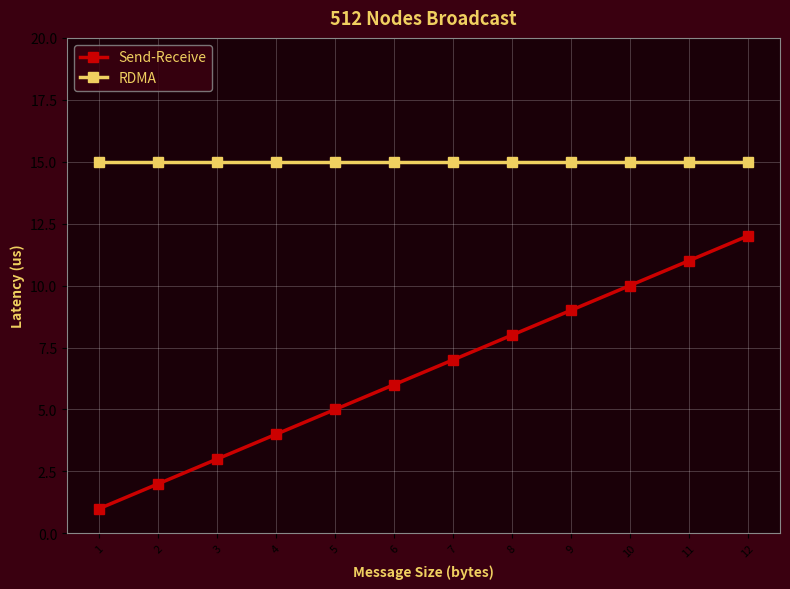

List the series in order of their peak value, lowest first.

Send-Receive, RDMA